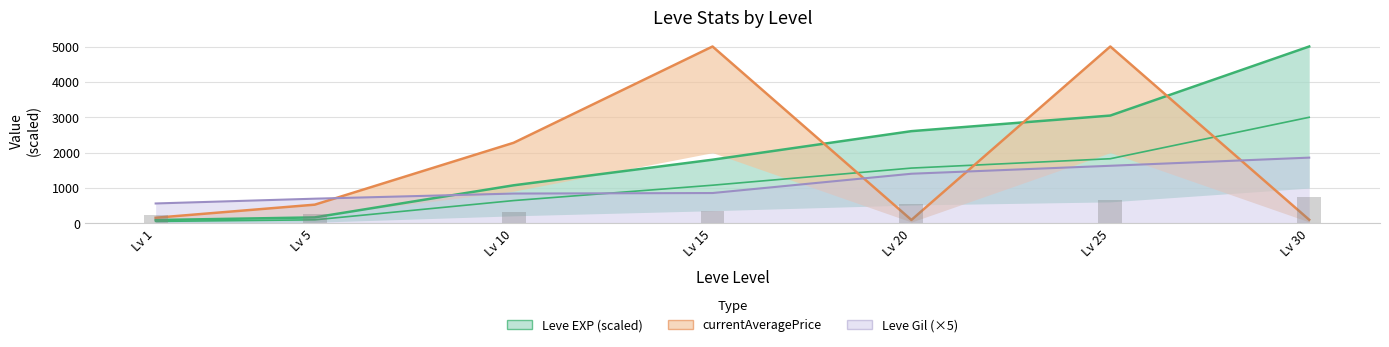

Which category has the highest value in the Leve Gil (×5) series?

Lv 30